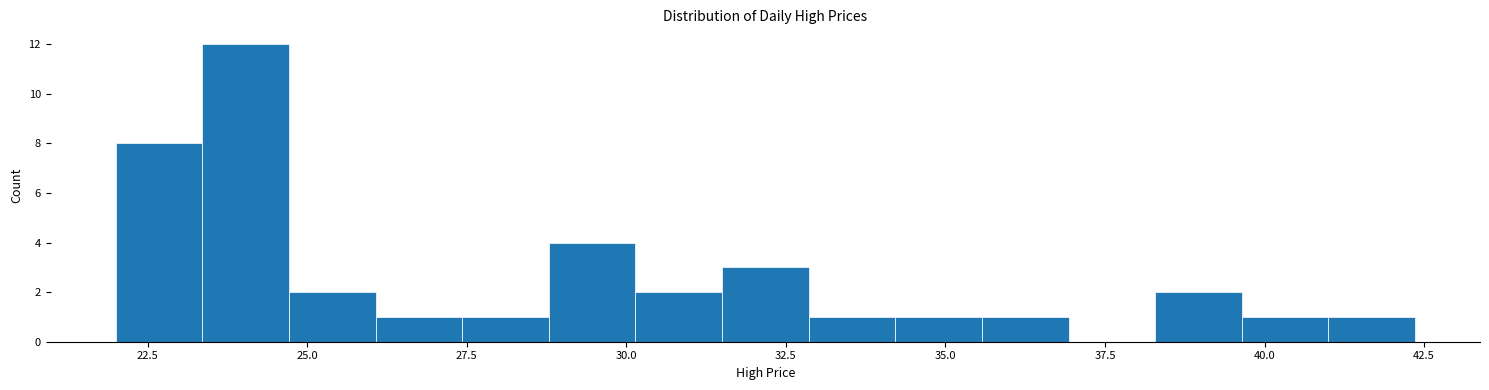

Around what value on the x-axis is the tallest bar? Give the approximate position of its centre, as read against the axis.

24.0